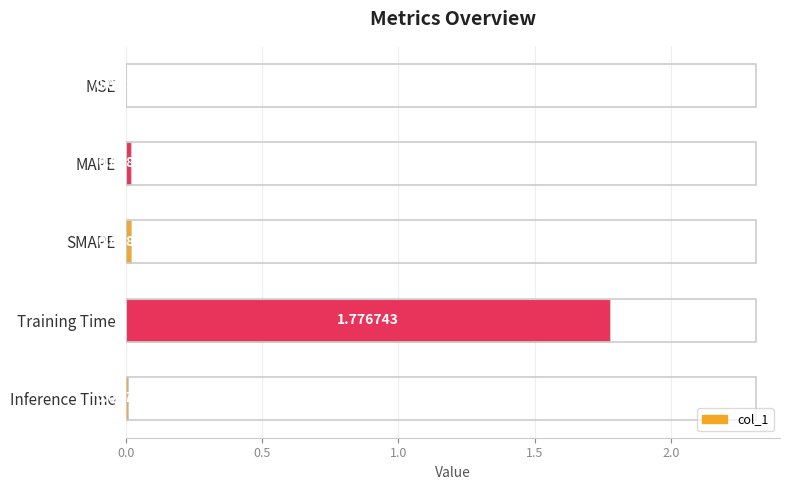

Where is the data nearest to the value 0?

MSE